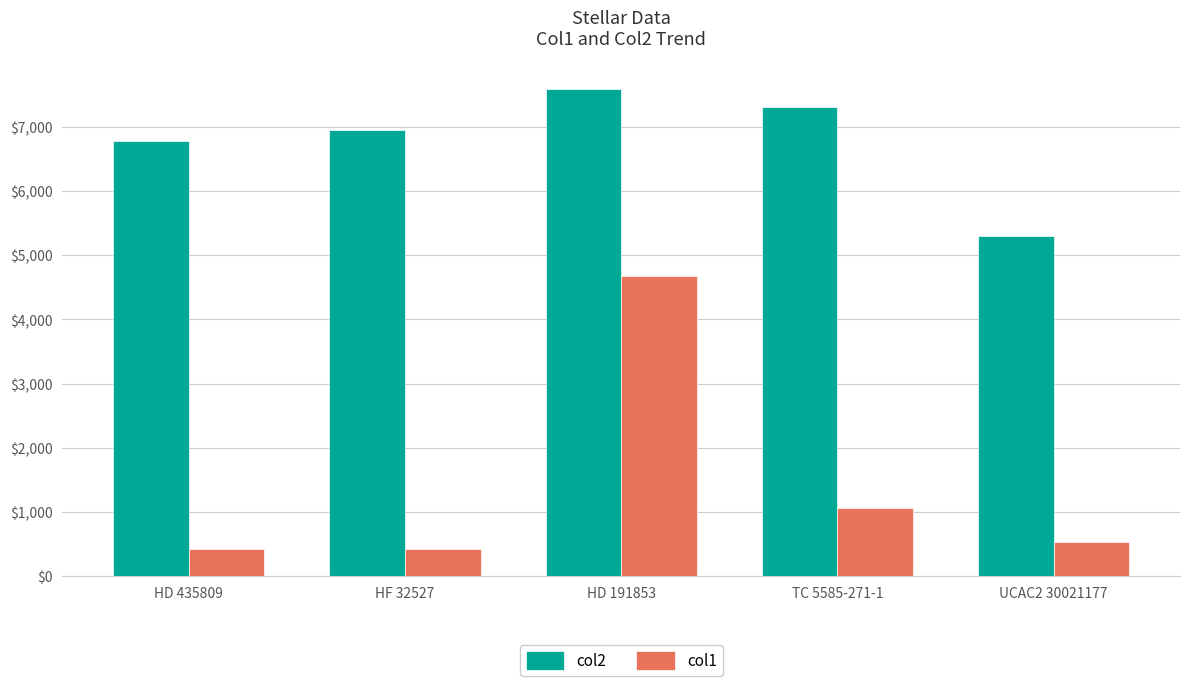

Are the bars grouped side by side (vs. stacked)?

Yes